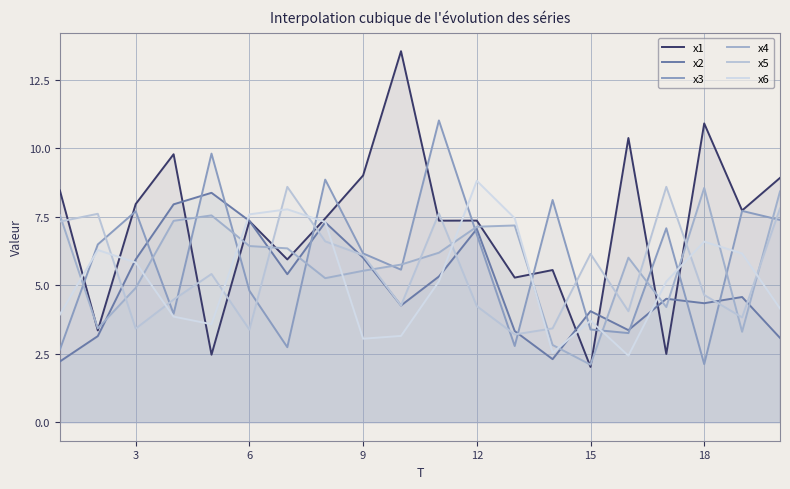

What is the greatest value displayed?

13.5